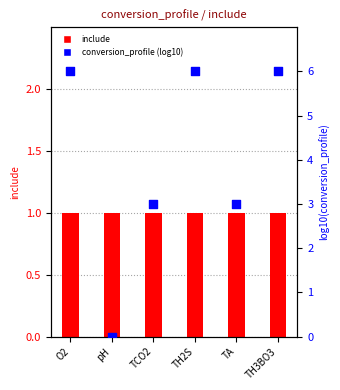

What are all the series names shown in the legend?

include, conversion_profile (log10)